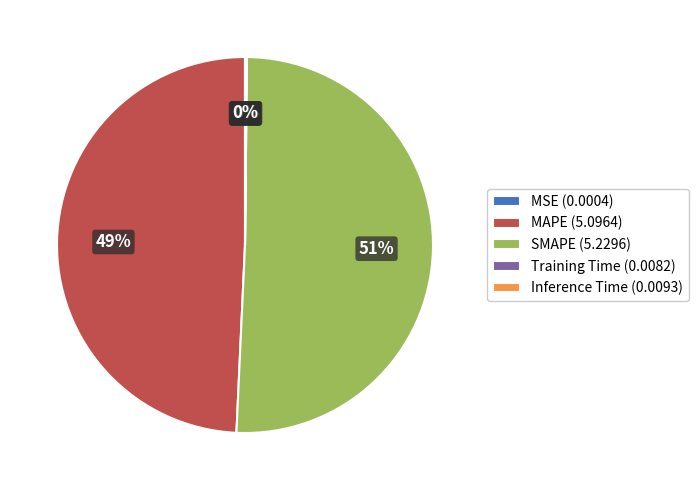

The MAPE (5.0964) slice represents 49% of the pie. True or false?

True